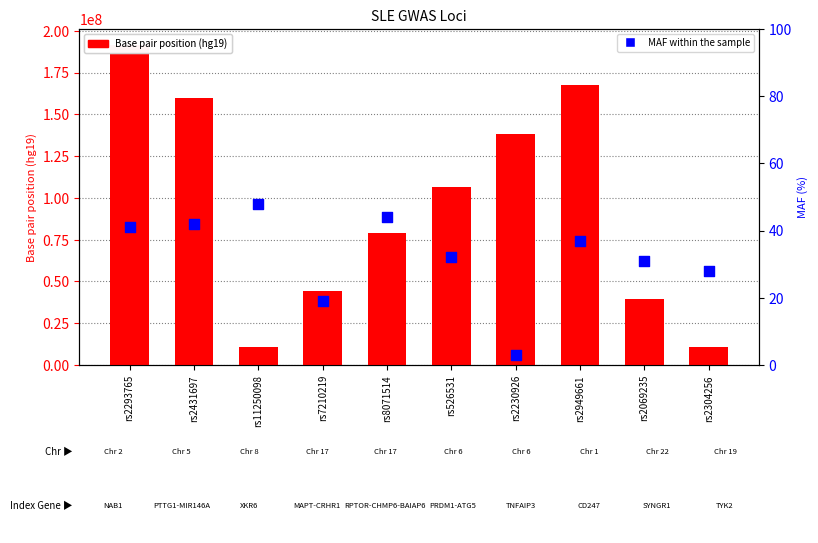

What are all the series names shown in the legend?

Base pair position (hg19), MAF within the sample